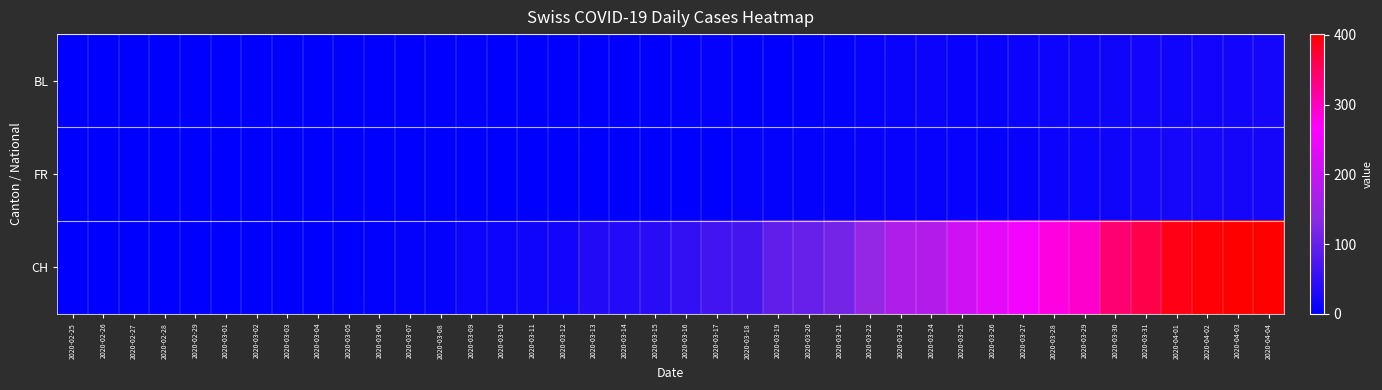

Which category has the highest value across all series?

2020-04-03